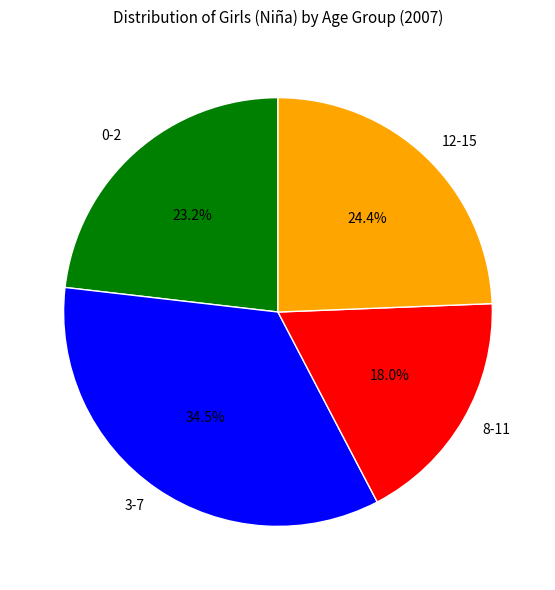

Rank the categories by value from lowest to highest.

8-11, 0-2, 12-15, 3-7